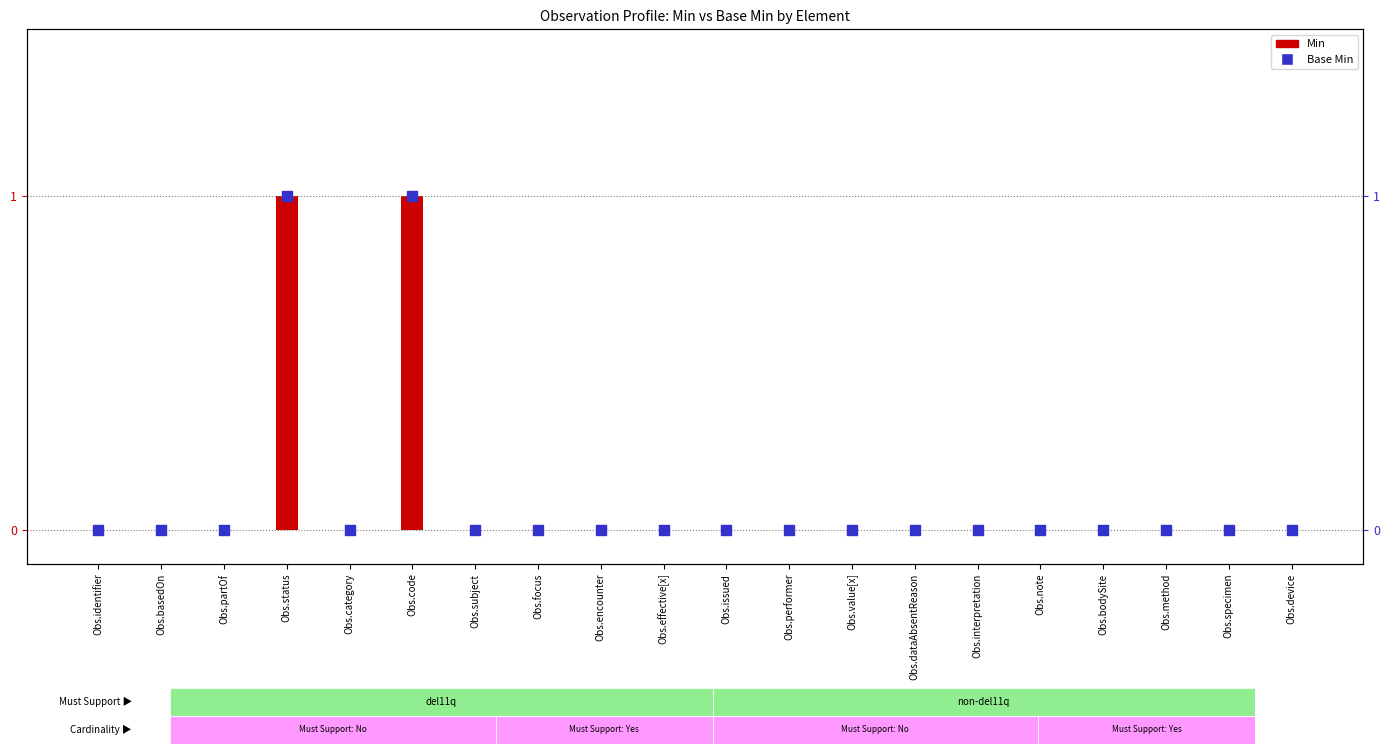

At which category is the sum across all series the highest?

Obs.status